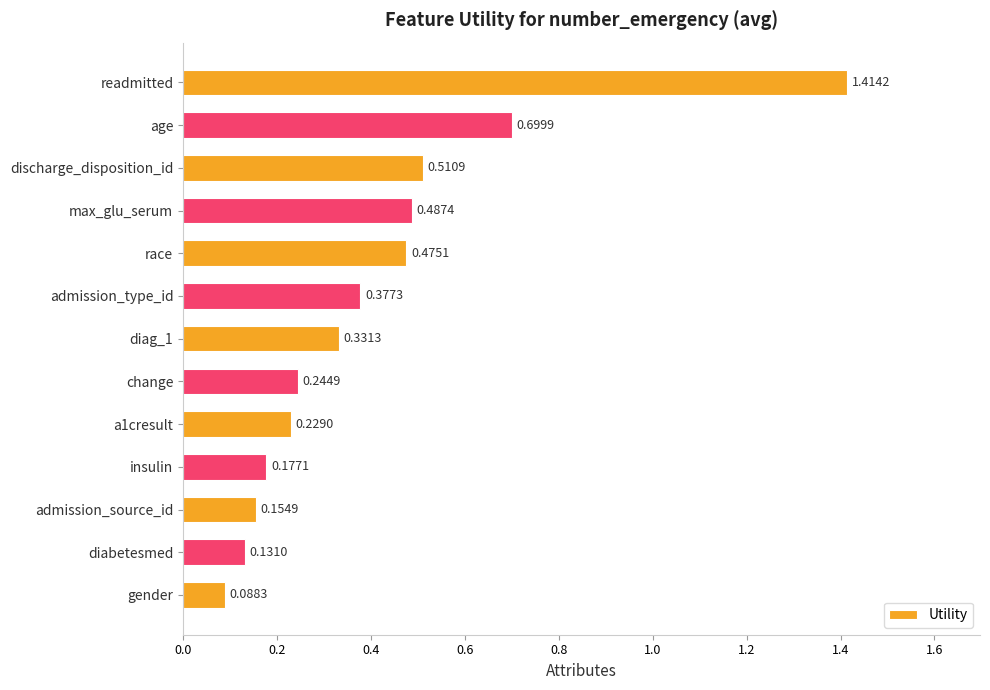

What is the difference between the maximum and minimum values?

1.3